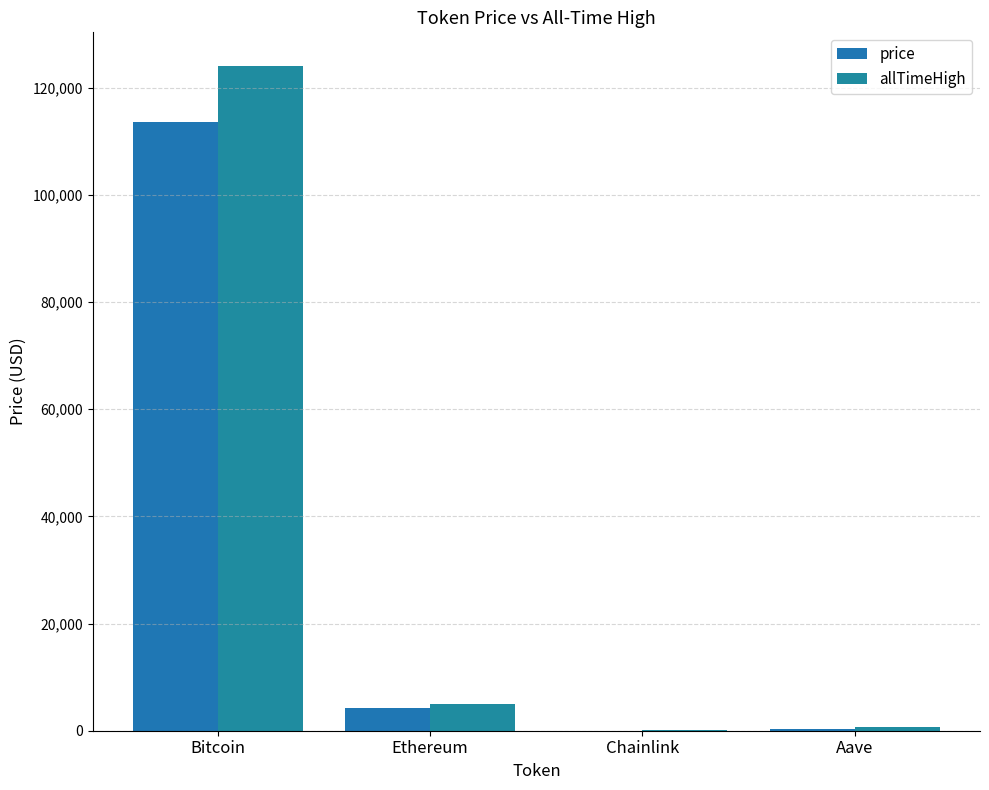

Where does the price series first go above 4176?

Bitcoin